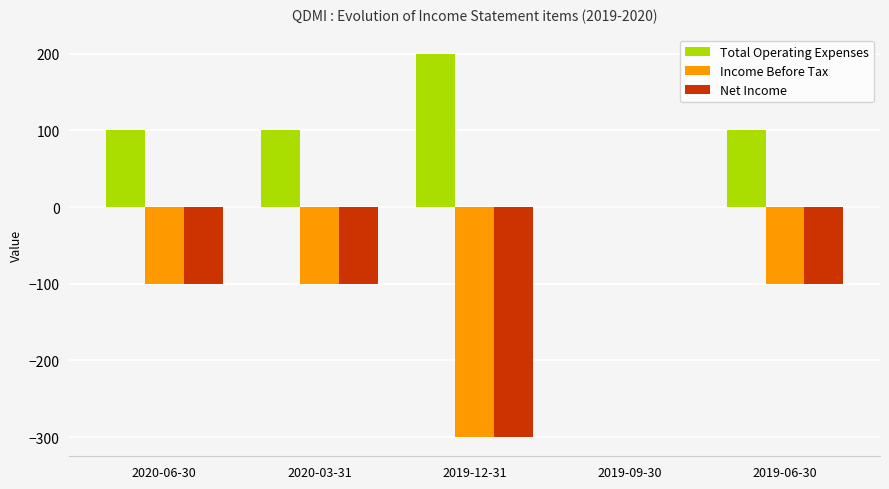

What is the average value of the Total Operating Expenses series?

100